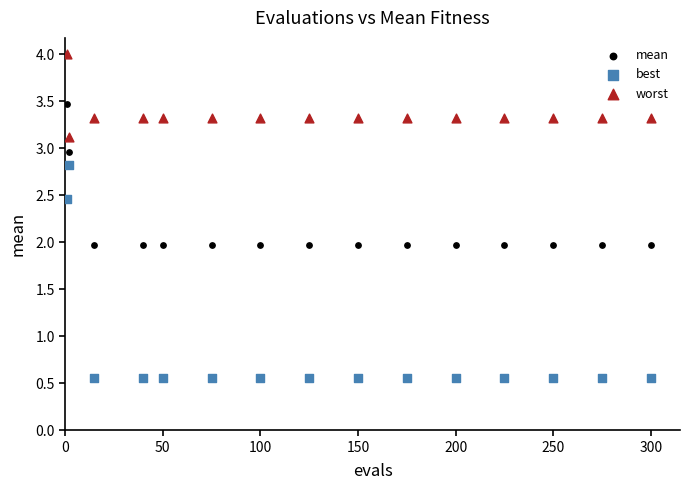

Which series reaches the minimum Y coordinate?

best